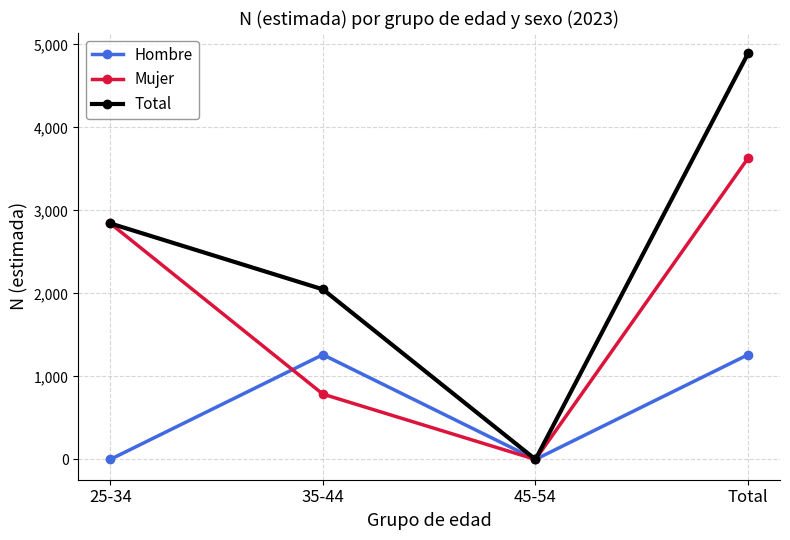

How many data points in Total are less than 2844?

2